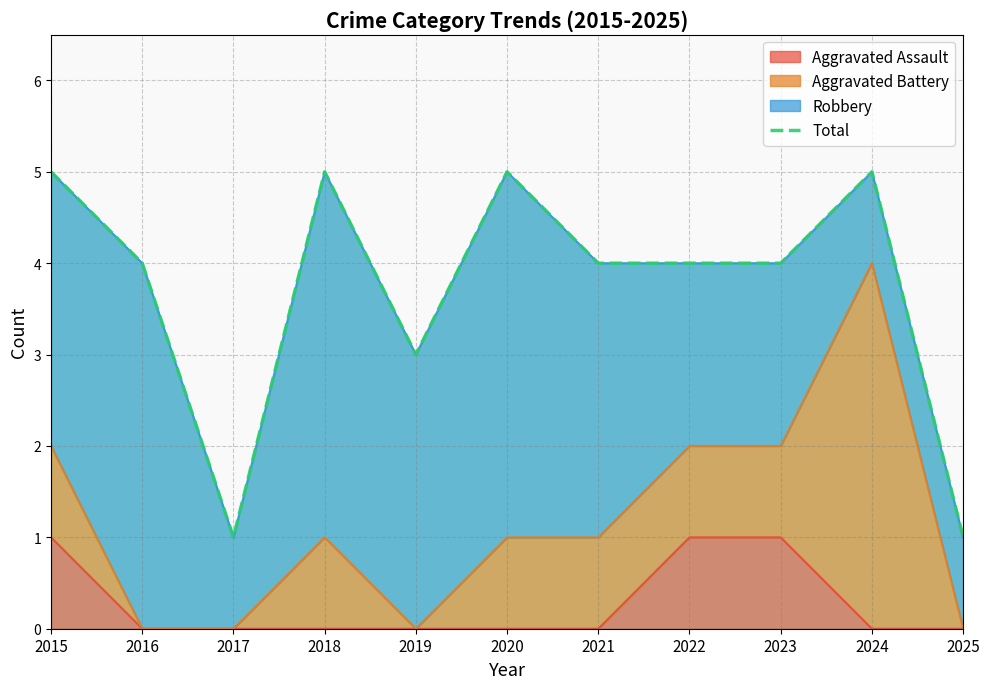

What is the difference between the values at 2023 and 2025?

3